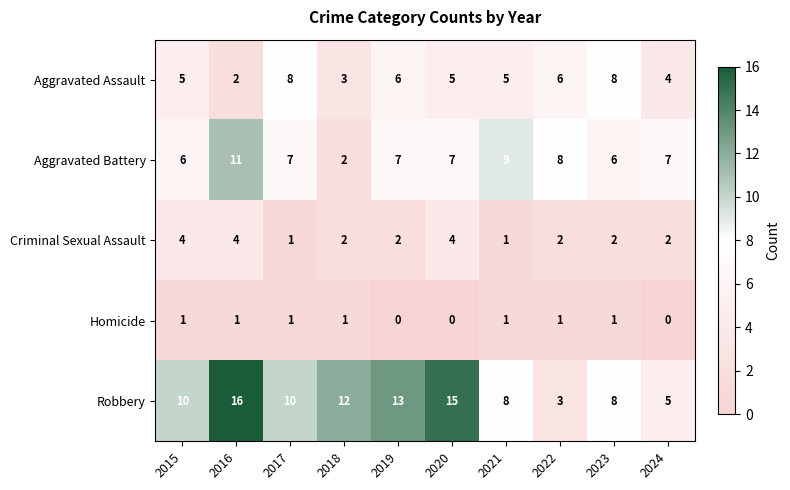

List the series in order of their peak value, highest first.

Robbery, Aggravated Battery, Aggravated Assault, Criminal Sexual Assault, Homicide